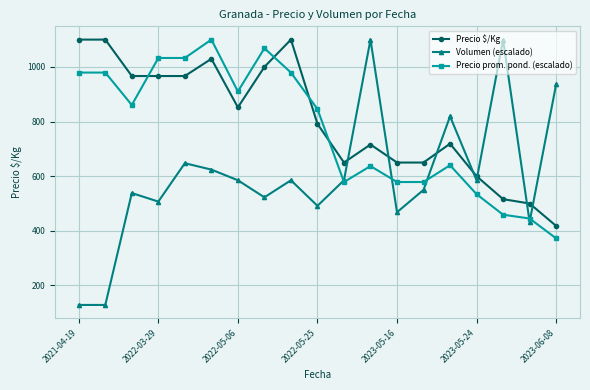

True or false: Precio $/Kg and Precio prom. pond. (escalado) cross at least once.

True